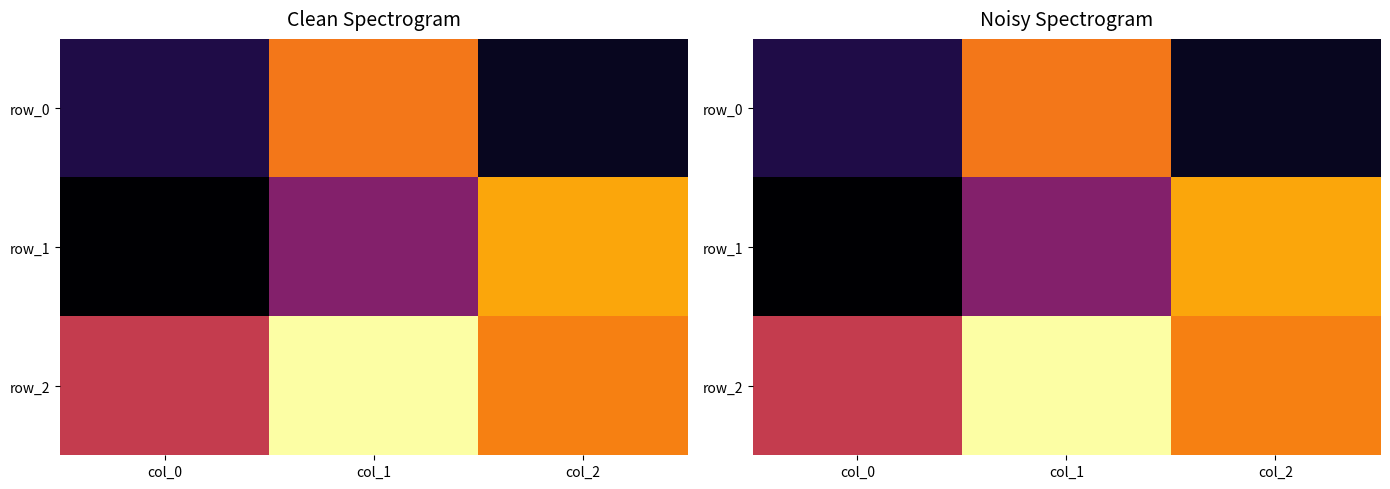

What is the approximate value of row_2 at col_1?

0.9